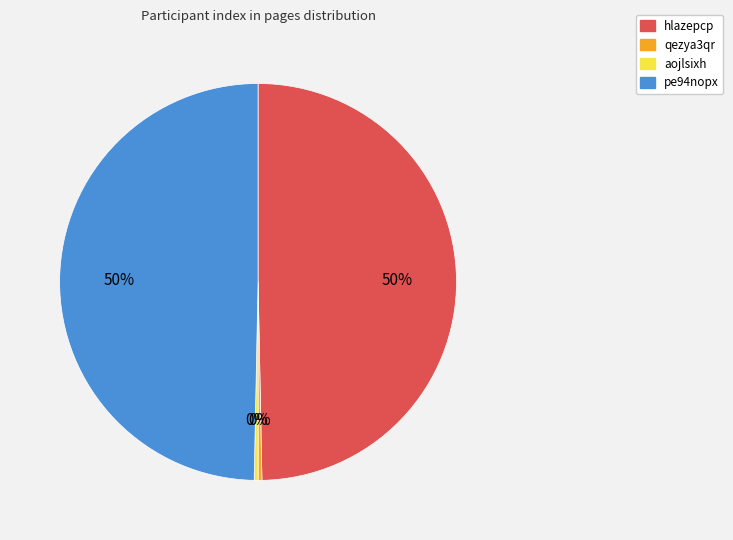

The hlazepcp slice represents 50% of the pie. True or false?

True